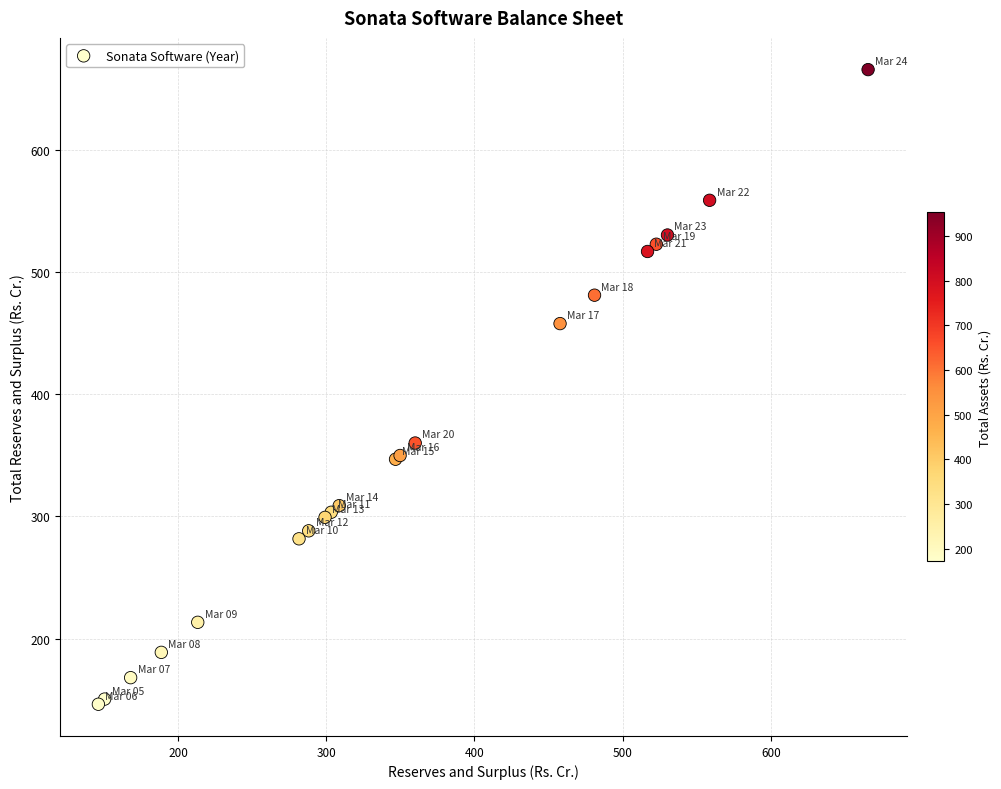

What Y value in the scatter plot is closest to 405?

360.1